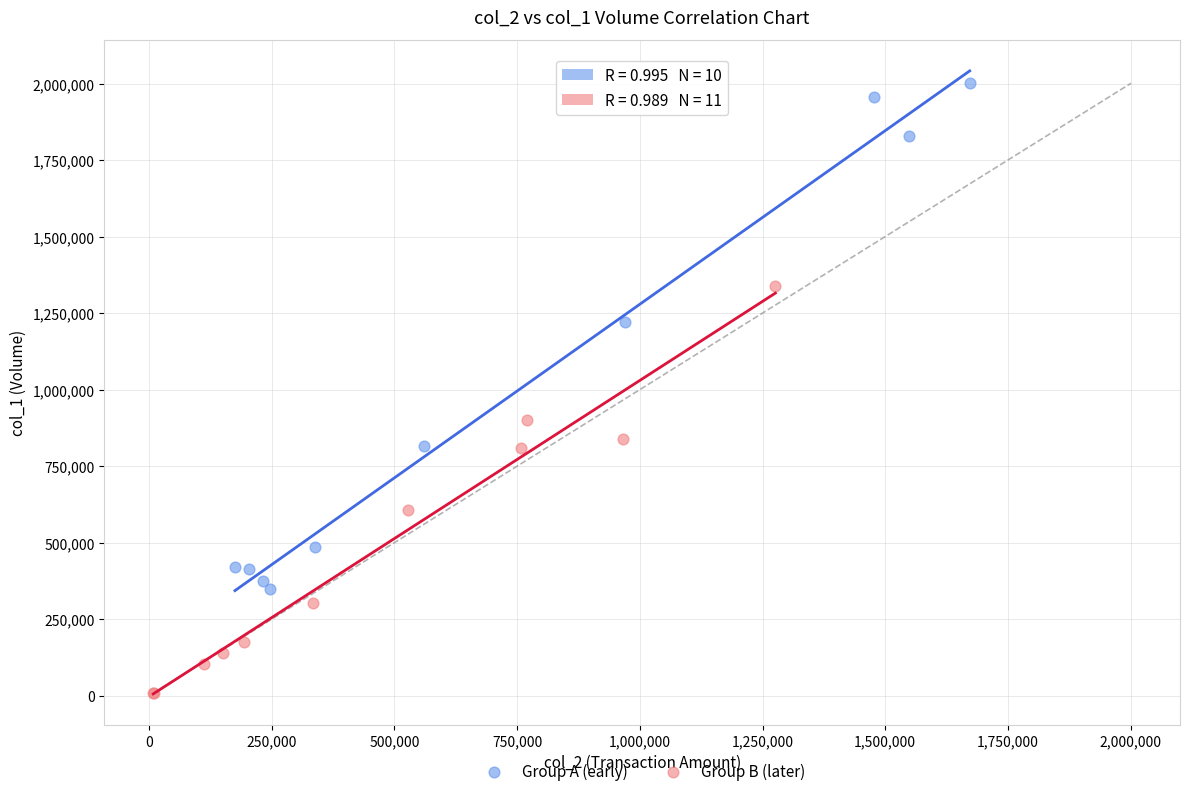

Which series reaches the maximum Y coordinate?

Group A (early)